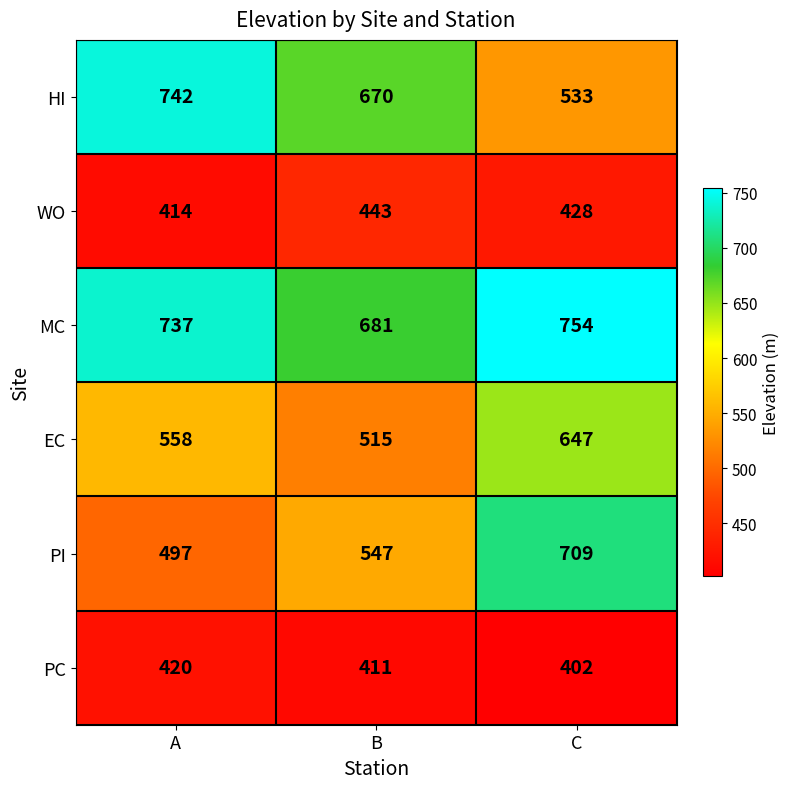

Rank the series by their maximum value, from lowest to highest.

PC, WO, EC, PI, HI, MC